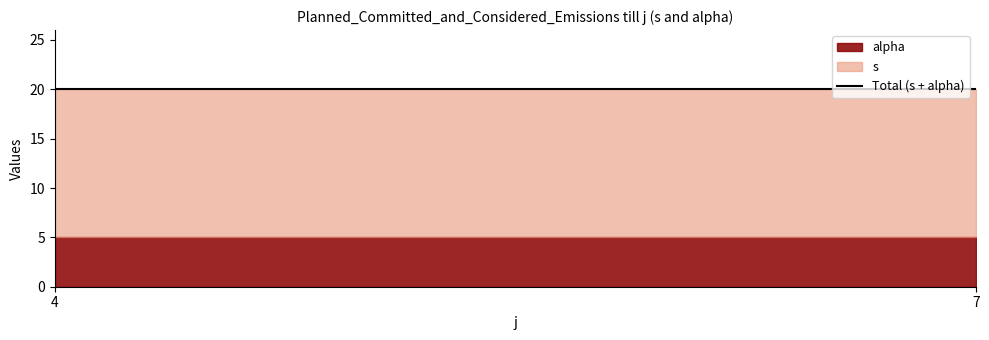

What is the label of the 6th point from the right?

4